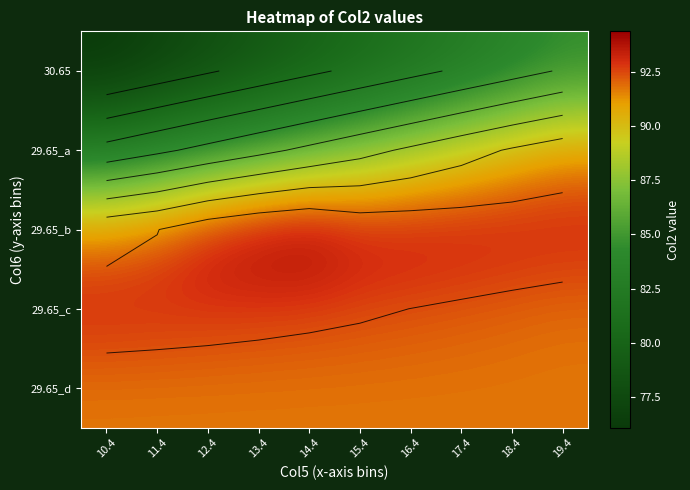

The value of 29.65_a at 14.4 is 151.1. True or false?

False